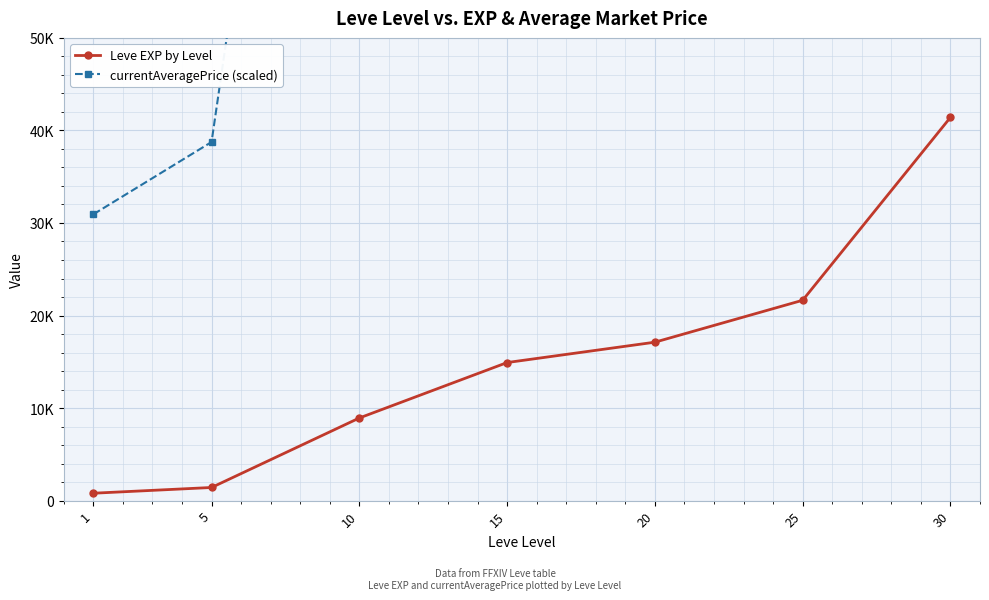

Which series has the largest range (max minus min)?

currentAveragePrice (scaled)